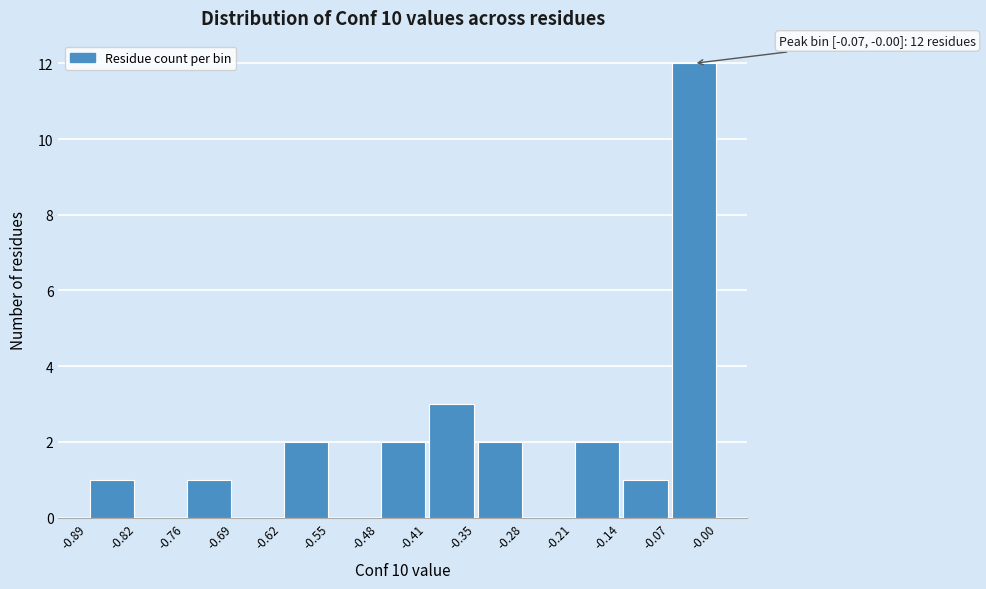

Which range on the x-axis has the tallest bar?

-0.07 to -0.00